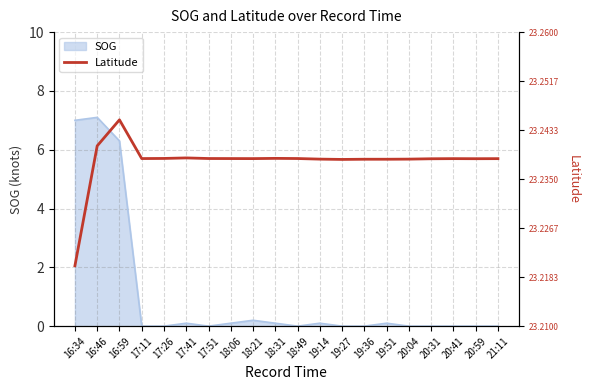

What position from the right is 16:34?

20